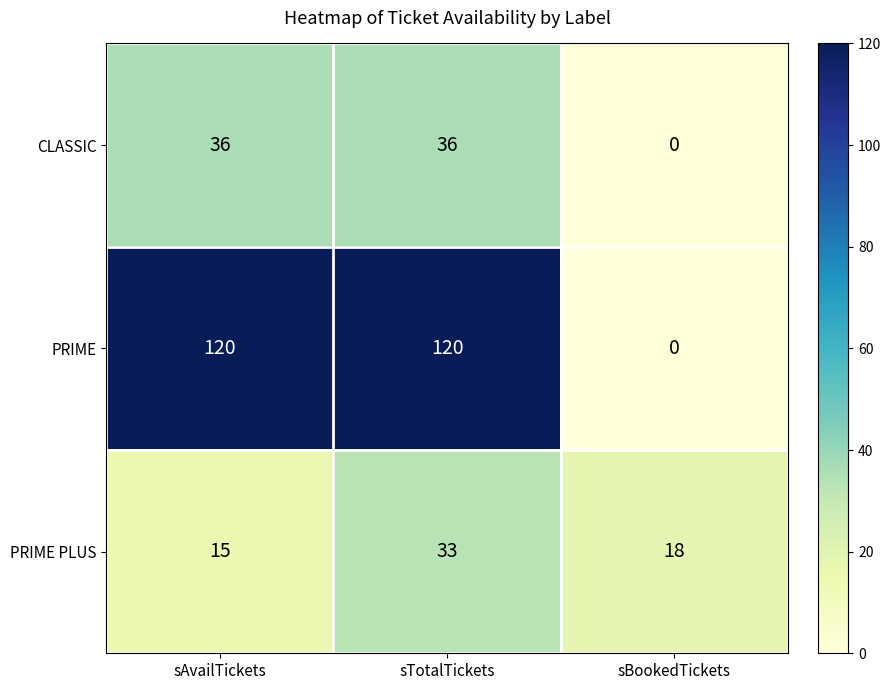

Rank the series by their maximum value, from lowest to highest.

PRIME PLUS, CLASSIC, PRIME